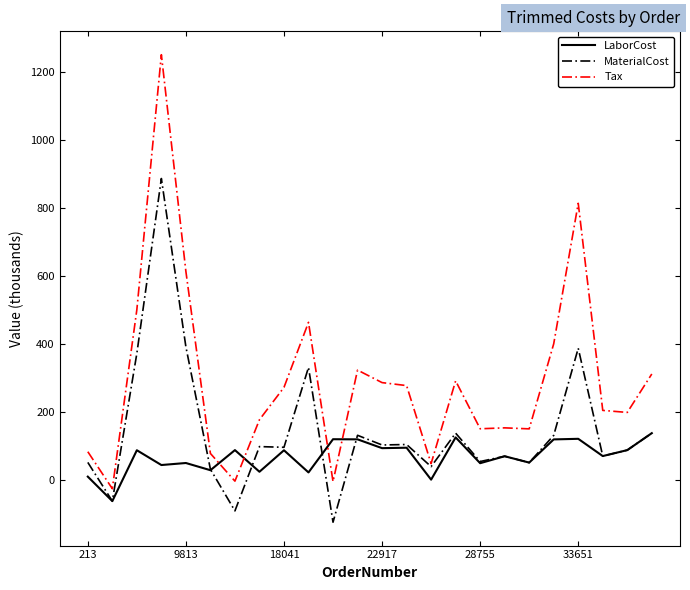

Rank the series by their maximum value, from highest to lowest.

Tax, MaterialCost, LaborCost